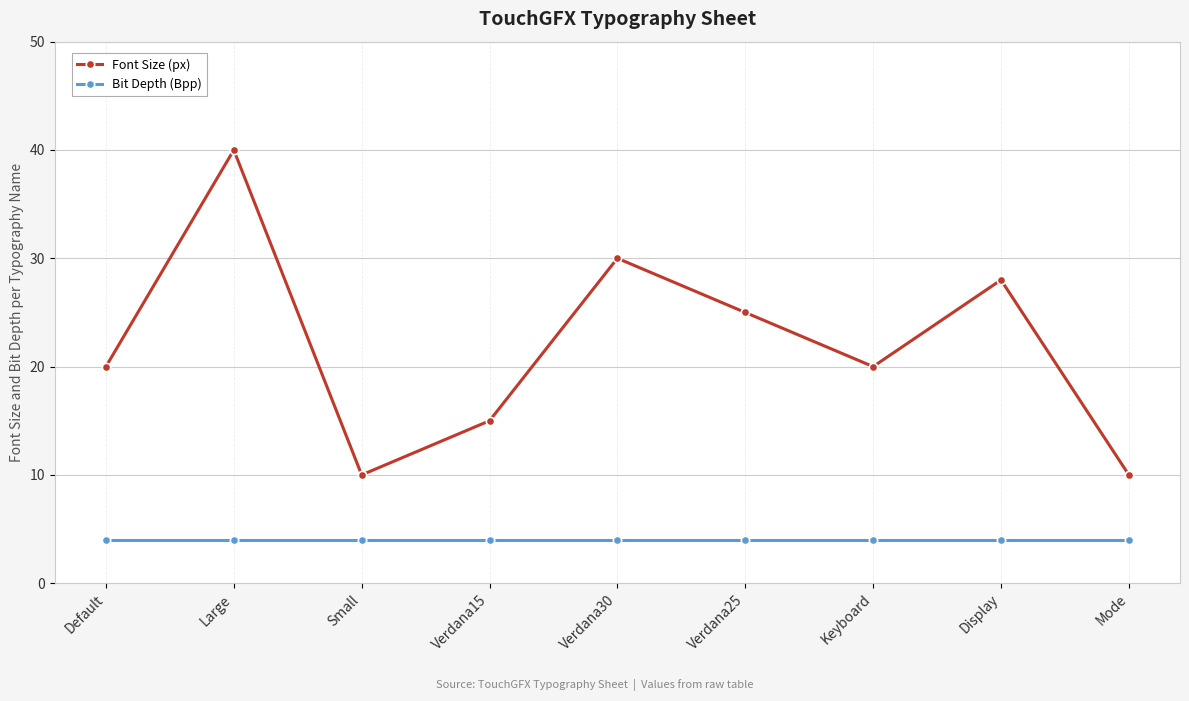

At which category does the chart reach its peak across all series?

Large